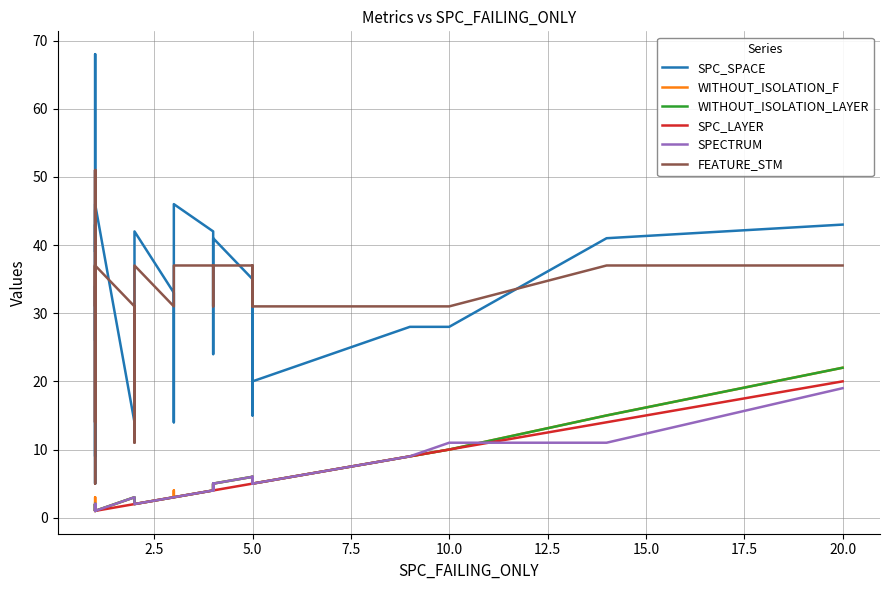

What is the difference between the maximum and minimum values in the SPECTRUM series?

18